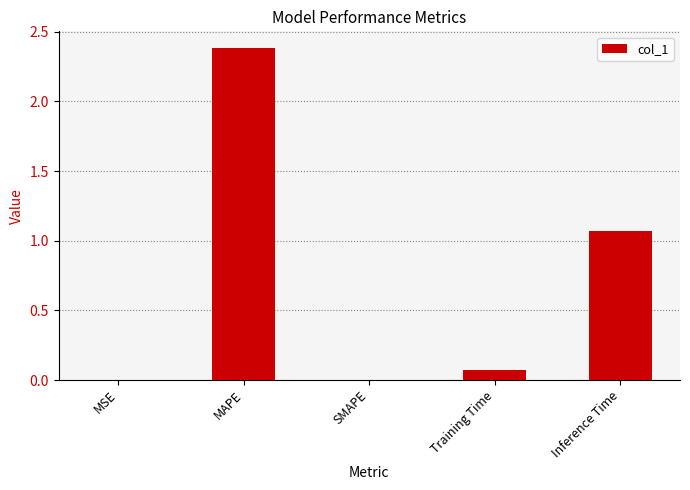

Is it true that the value at MAPE is 2.4?

True